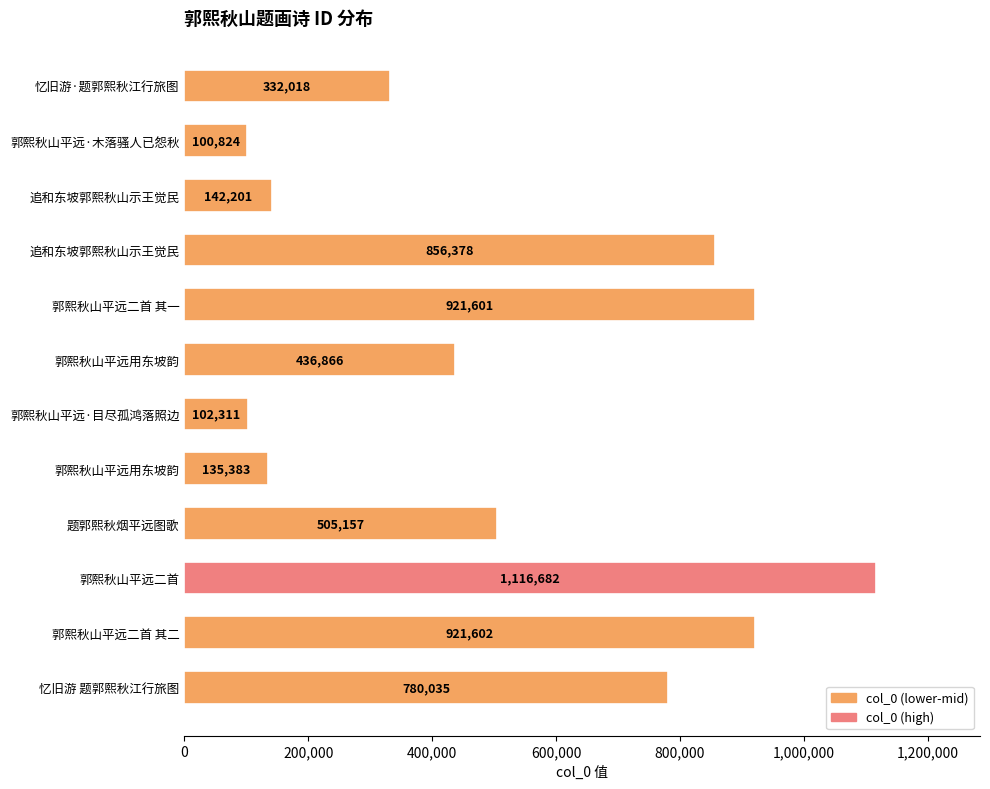

How many values are below 505157?

6